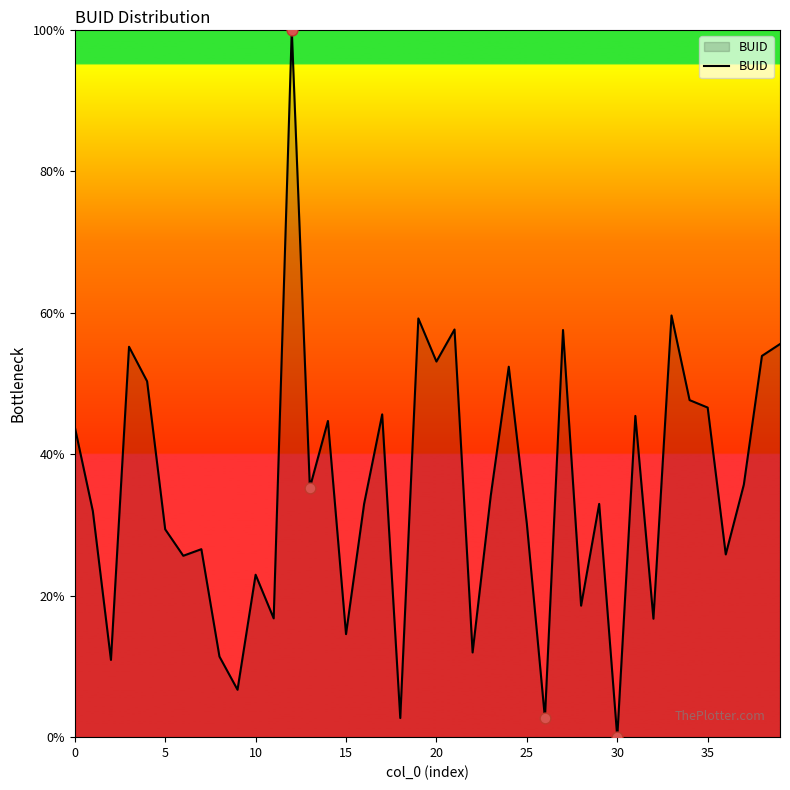

What is the maximum value shown in the chart?

100.0